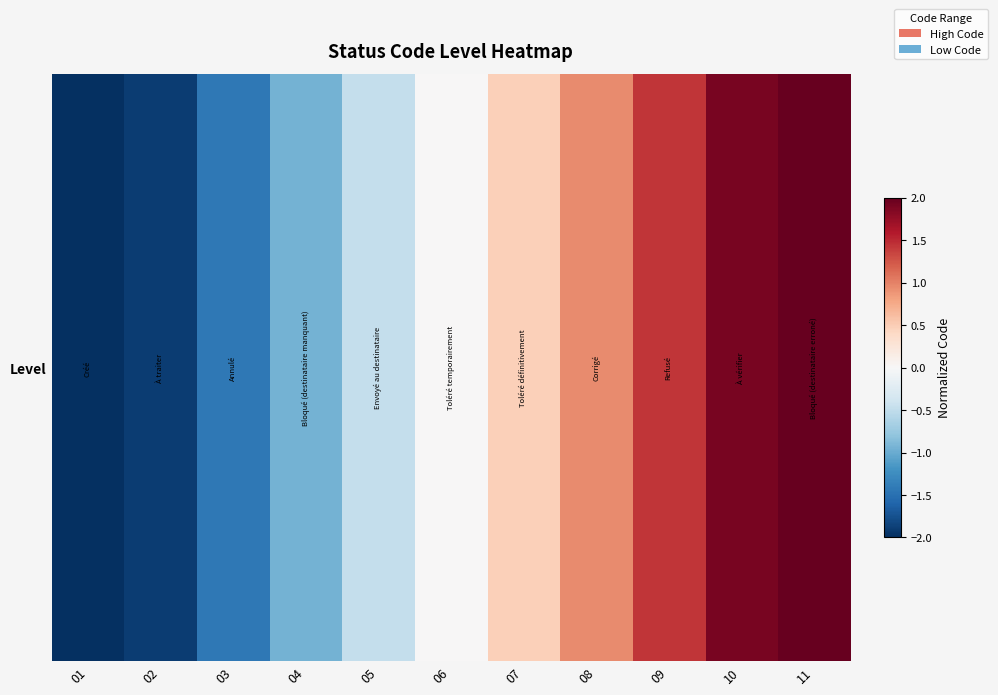

True or false: the data shows 1.9 at 10.

True